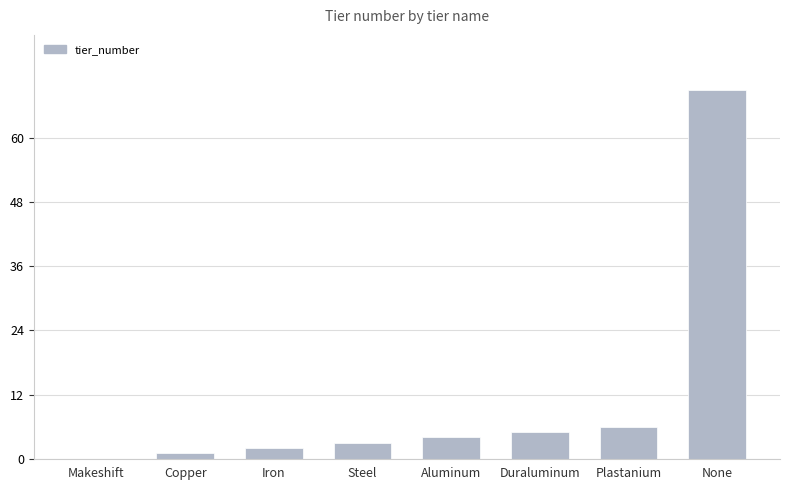

Reading left to right, list all the values displayed in this chart.

Makeshift=0	Copper=1	Iron=2	Steel=3	Aluminum=4	Duraluminum=5	Plastanium=6	None=69